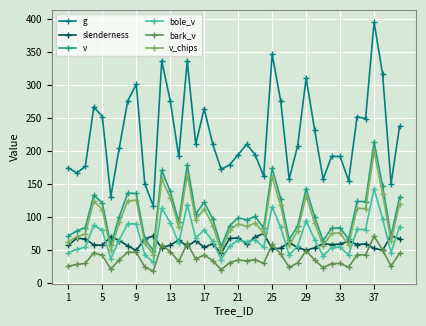

True or false: v_chips and bole_v cross at least once.

False